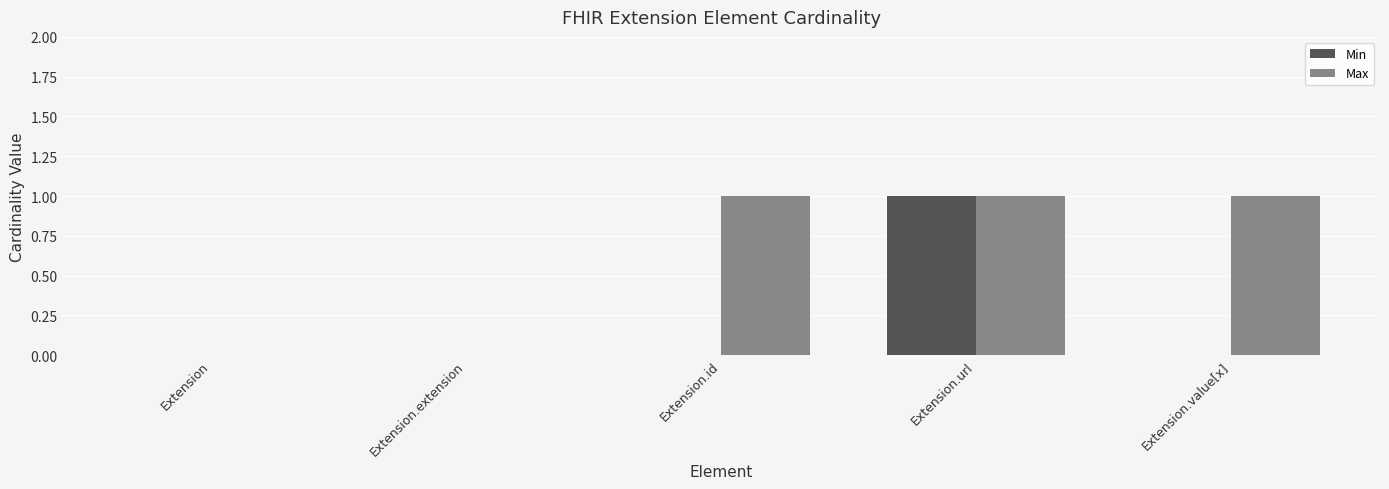

Reading left to right, transcribe all the data shown in this chart.

Min: 0	0	0	1	0
Max: 0	0	1	1	1